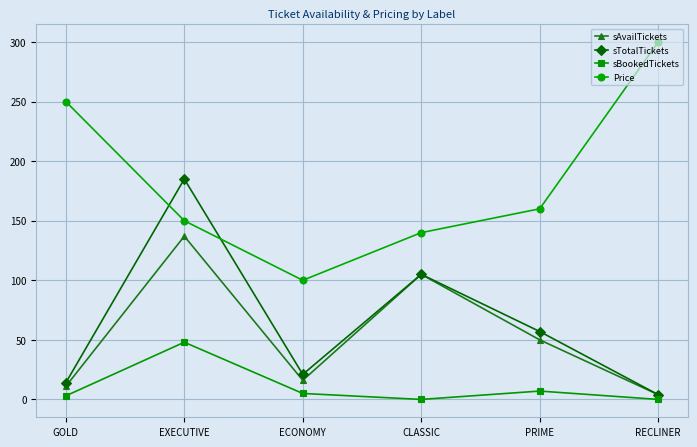

Is the value of sAvailTickets at GOLD greater than the value of Price at RECLINER?

No